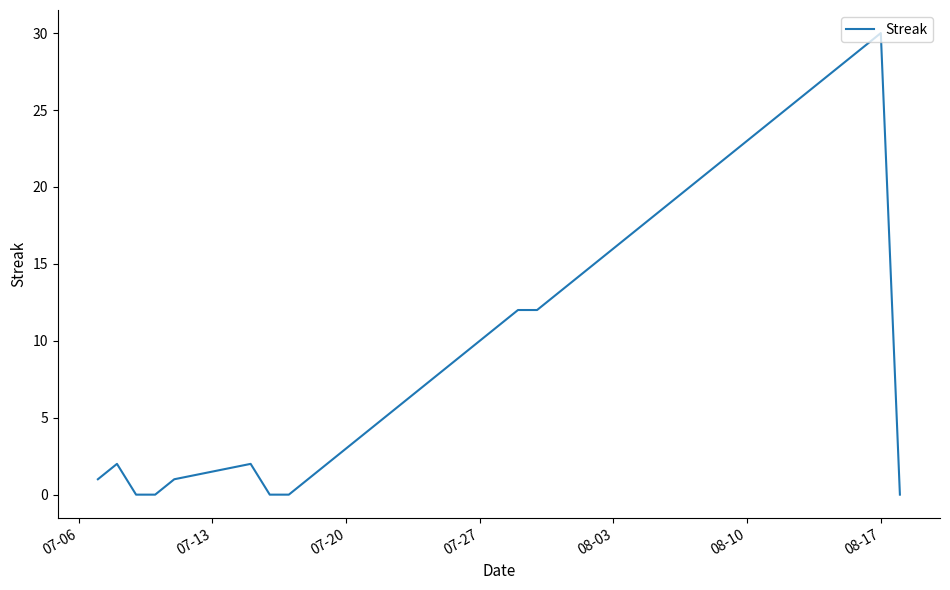

What is the difference between the maximum and minimum values?

30